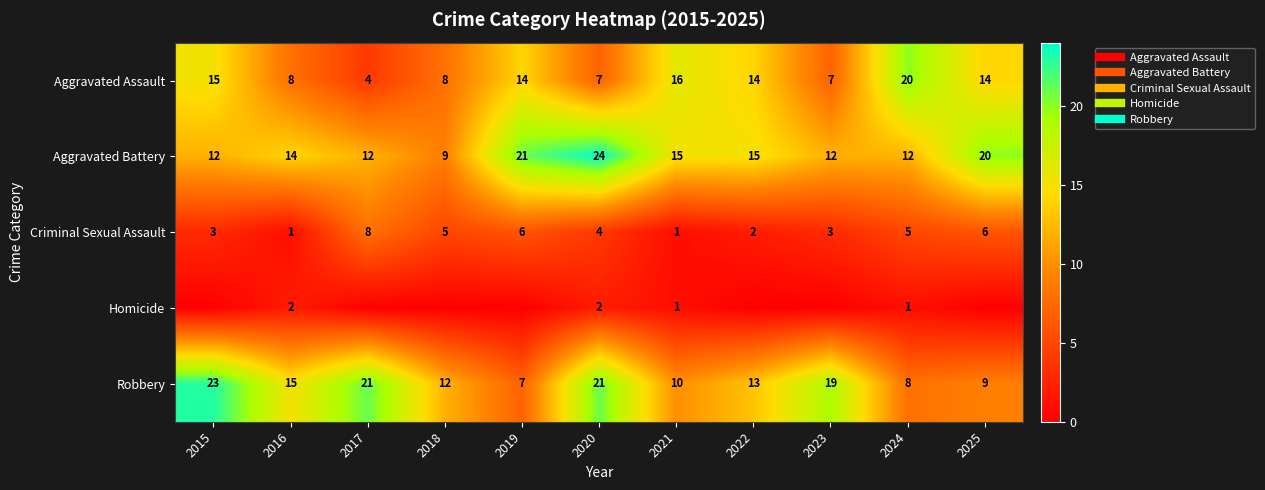

What is the total value across all series at 2015?

53